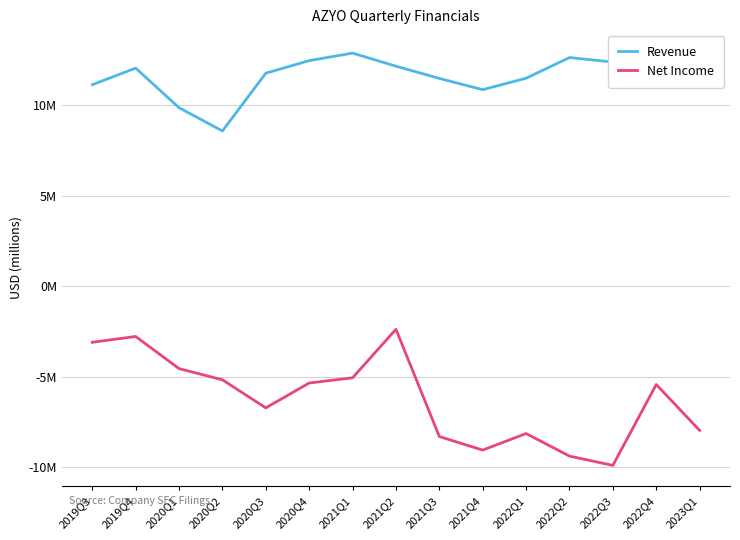

How many values in the Revenue series exceed 12?

8